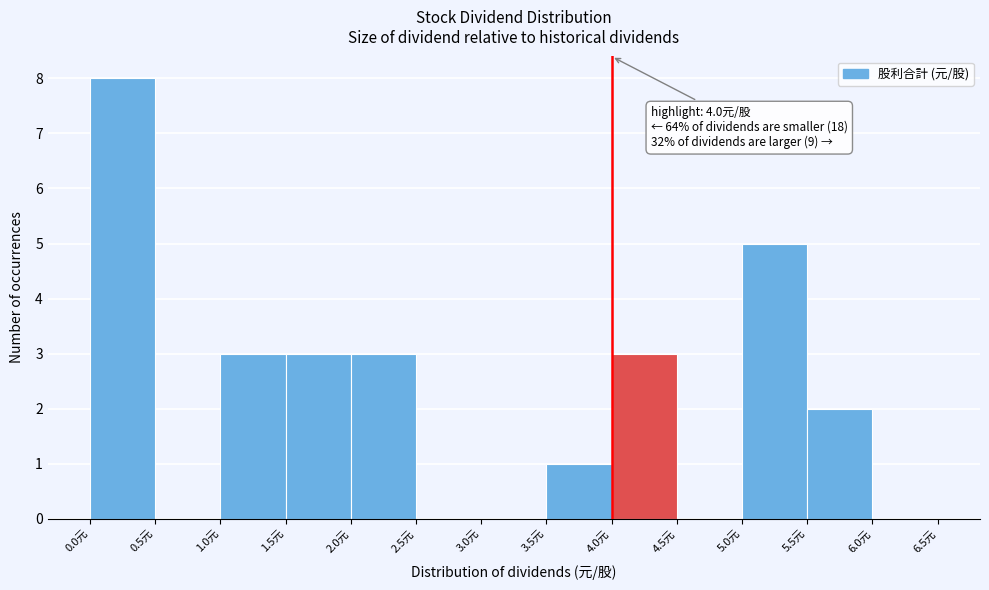

Over which range of the x-axis is the bar tallest?

0.0 to 0.5